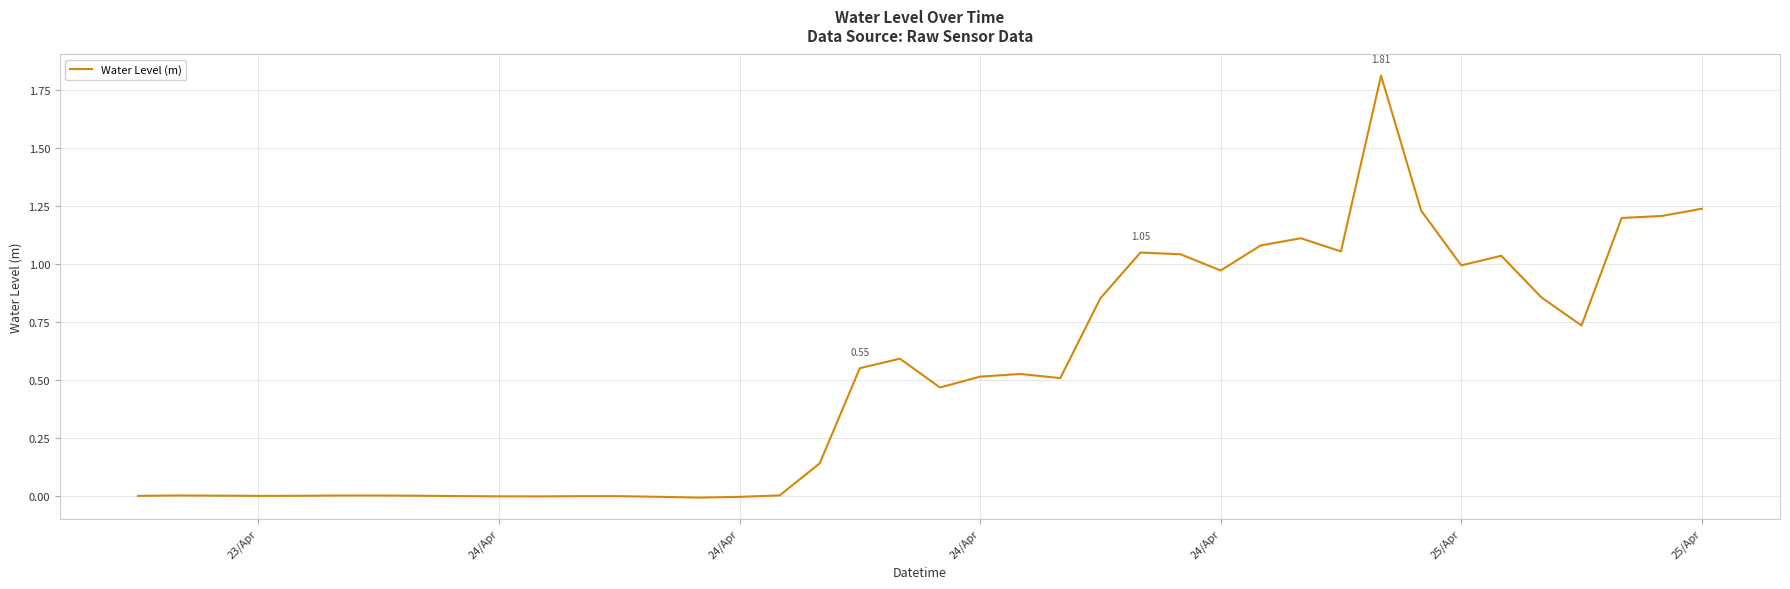

What is the value of the 36th point from the left?

0.9